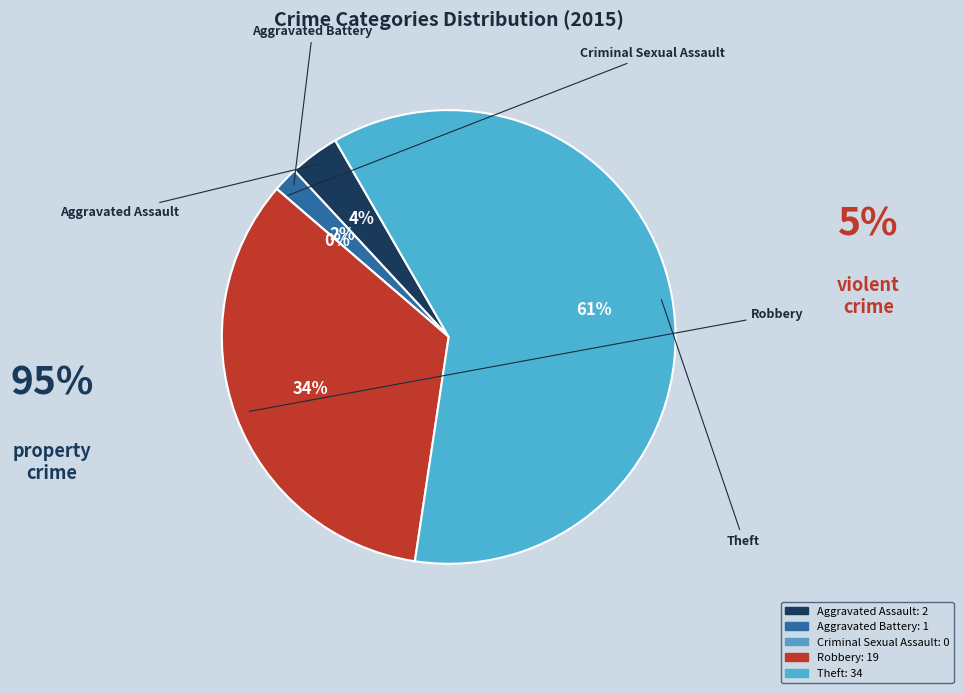

To the nearest percent, what is the difference between the largest and smallest slice percentages?

61%